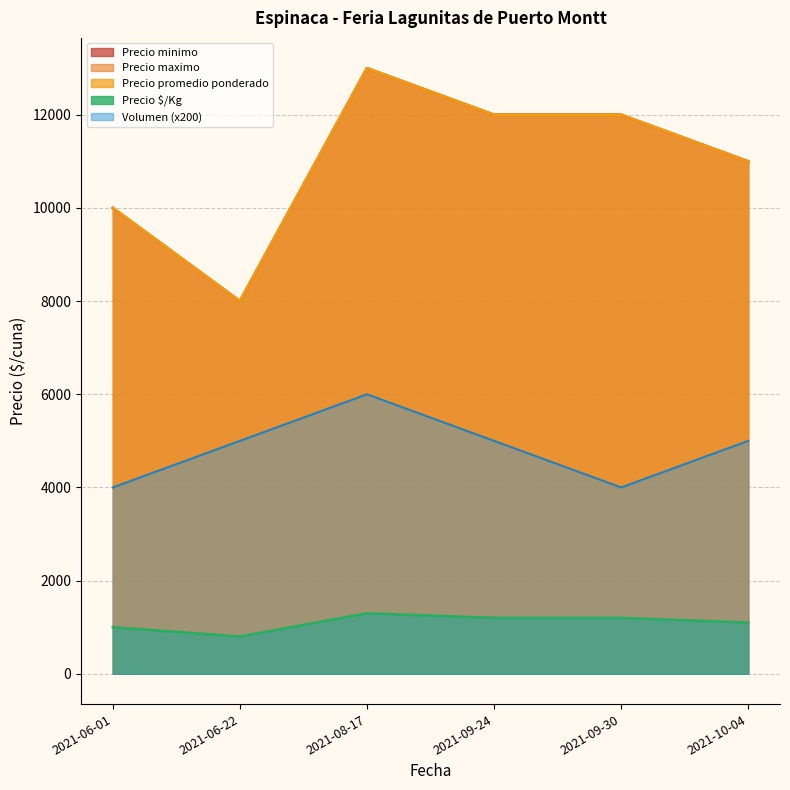

What is the difference between the maximum and minimum values in the Precio minimo series?

5000